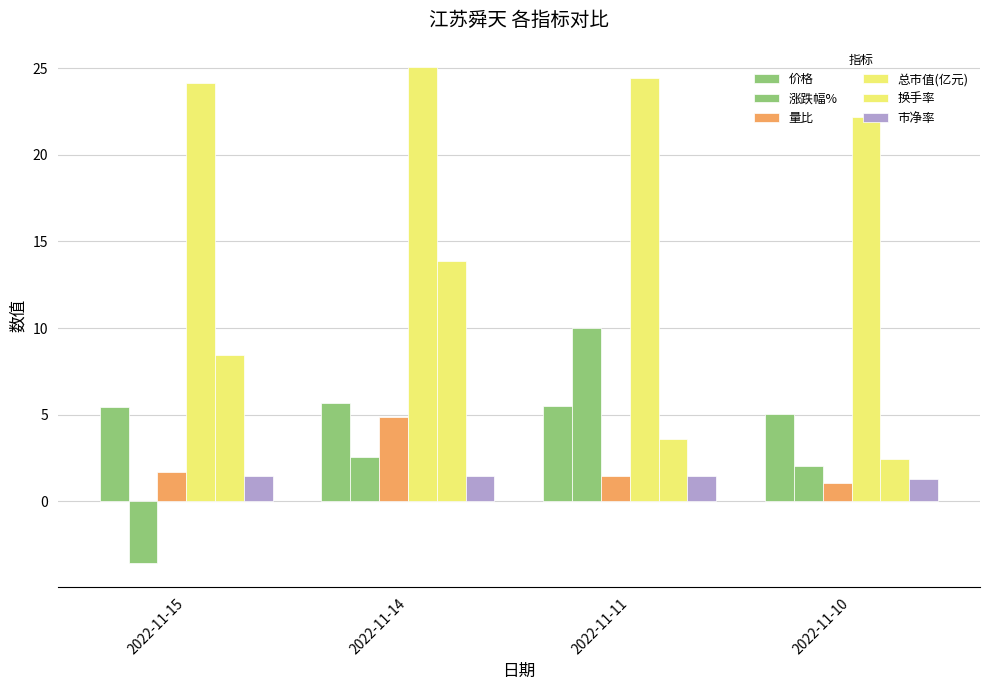

How many categories are shown in the chart?

4